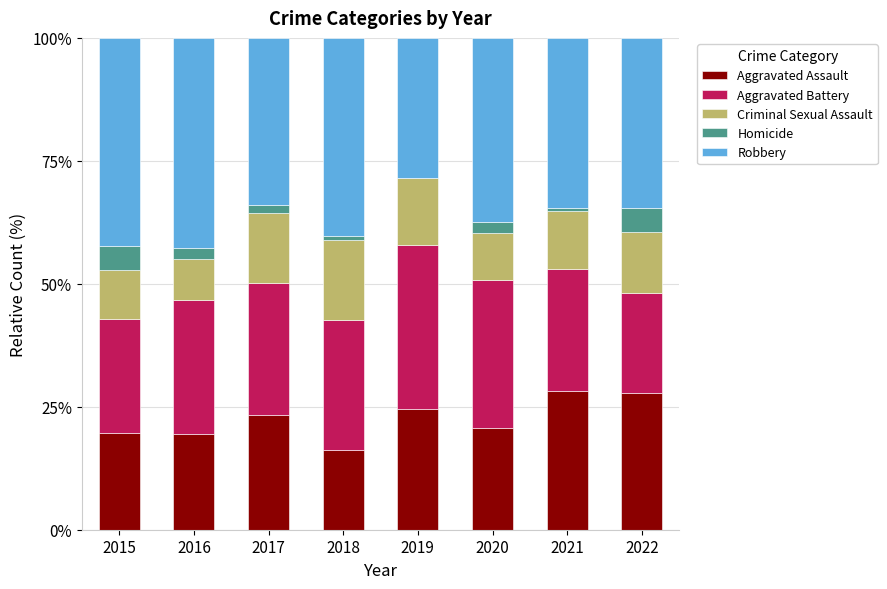

What is the total value across all series at 2020?

100.0